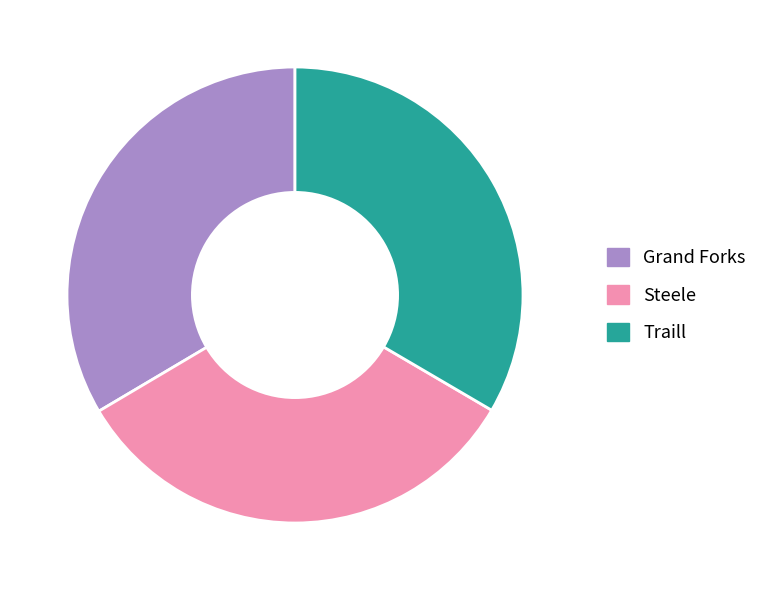

Combined, do Steele and Traill account for over 50%?

Yes